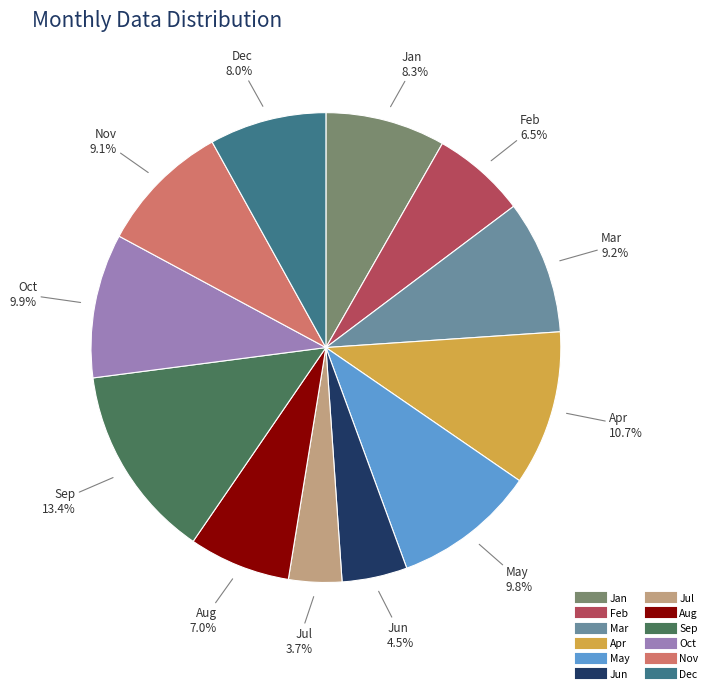

To the nearest percent, what is the difference between the Mar and Oct slice percentages?

1%